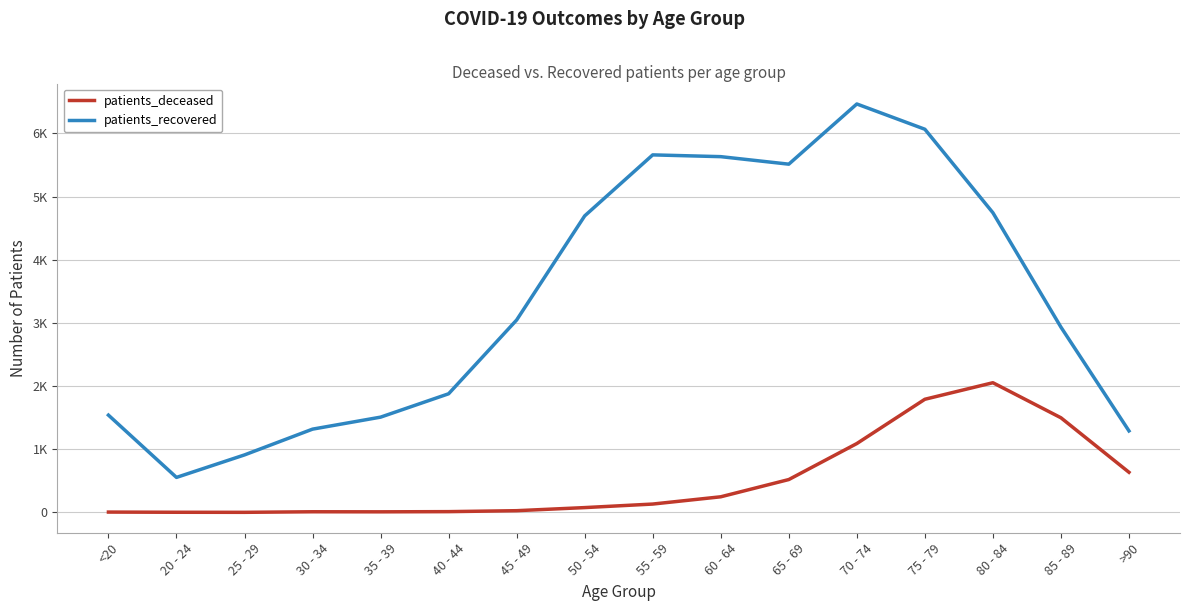

What are all the series names shown in the legend?

patients_deceased, patients_recovered